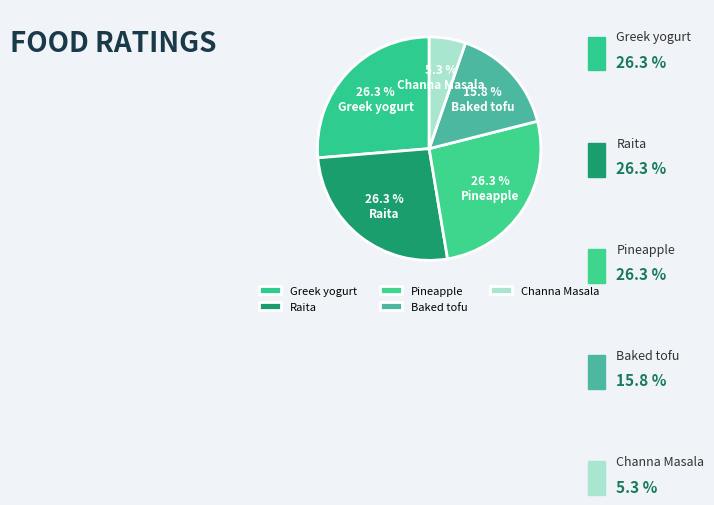

Which slice is the smallest?

Channa Masala